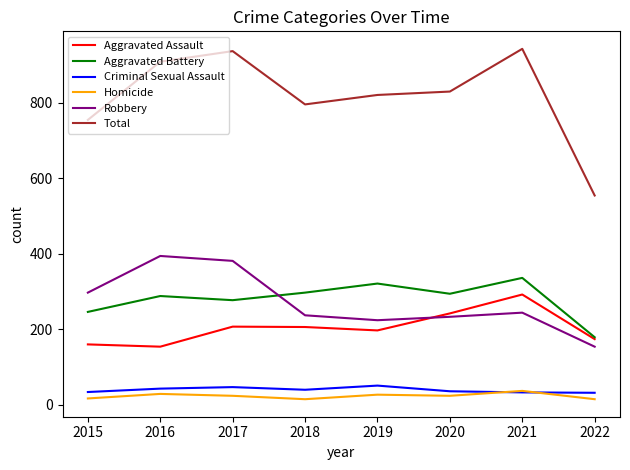

True or false: Aggravated Assault has a value of 107 at 2017.

False